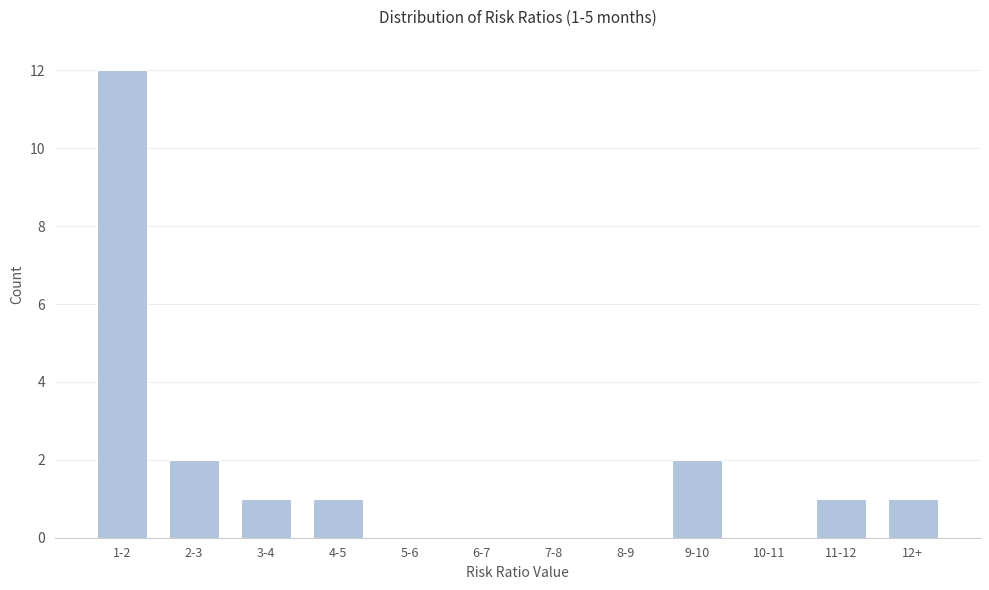

Reading right to left, extract all data points from this chart.

12+=1	11-12=1	10-11=0	9-10=2	8-9=0	7-8=0	6-7=0	5-6=0	4-5=1	3-4=1	2-3=2	1-2=12